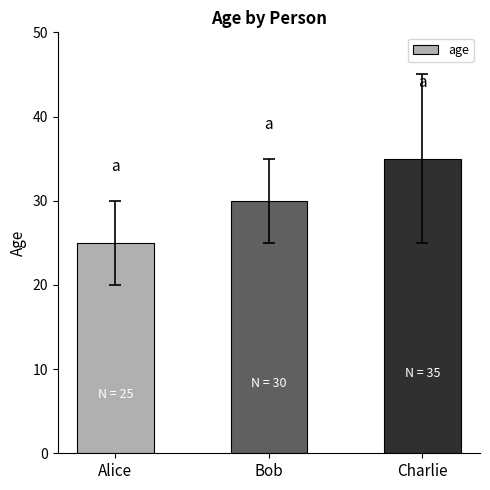

What is the change in value from Bob to Charlie?

+5